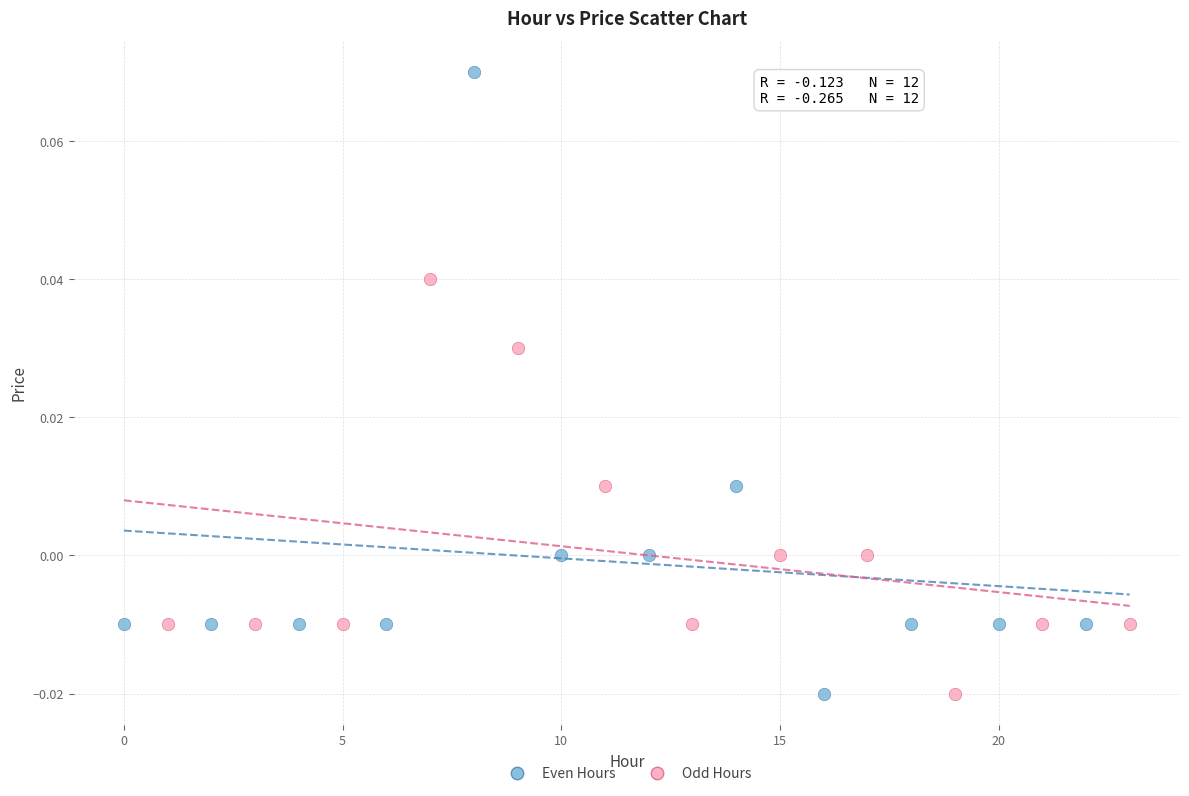

Which series contains the highest Y value?

Even Hours